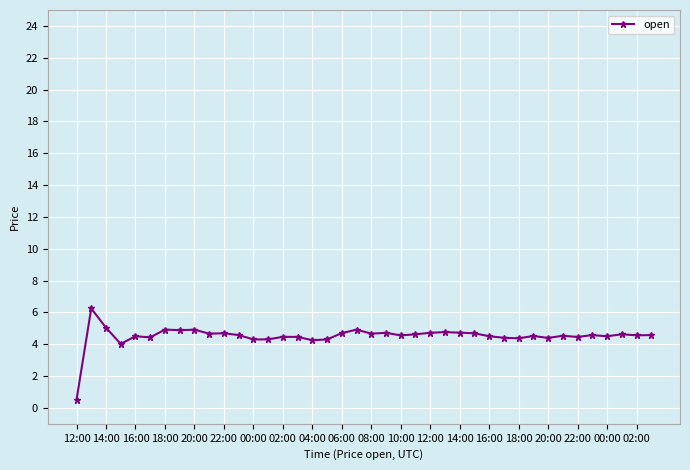

True or false: the data has more than 2 interior local peaks.

True